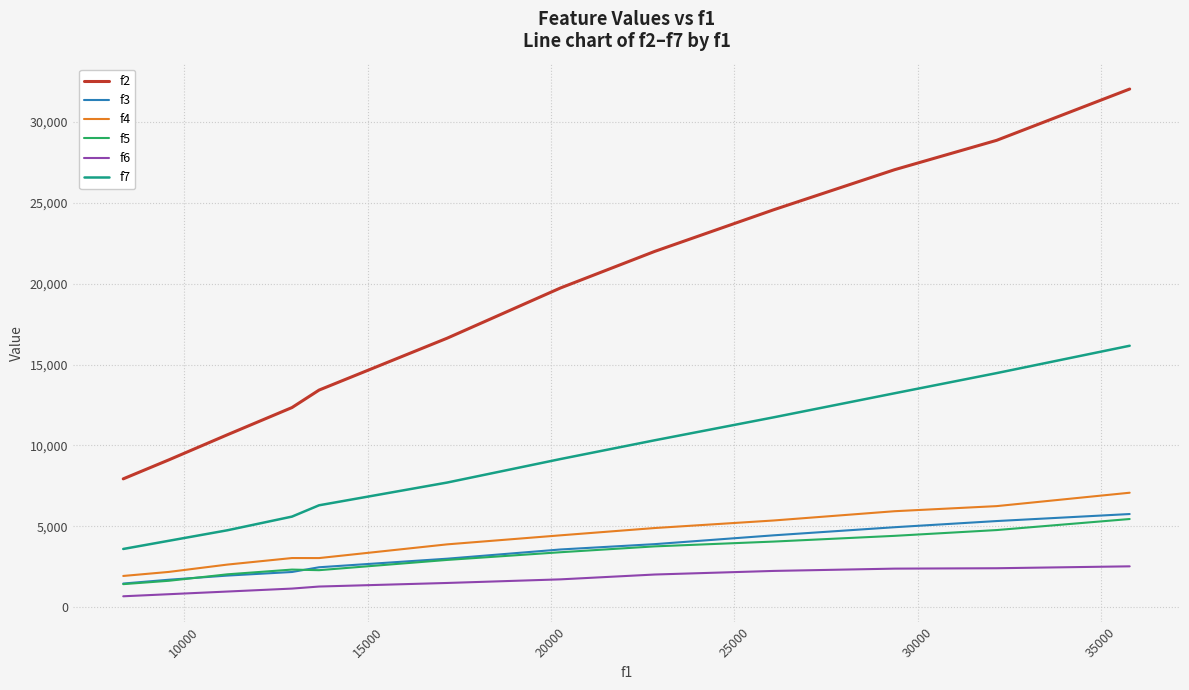

True or false: f7 and f3 cross at least once.

False